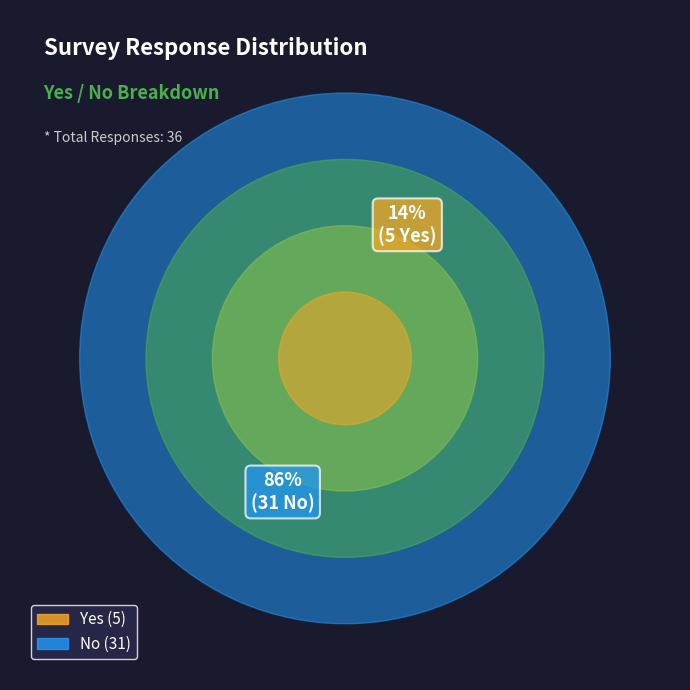

What is the total percentage of Yes and No?

100.0%